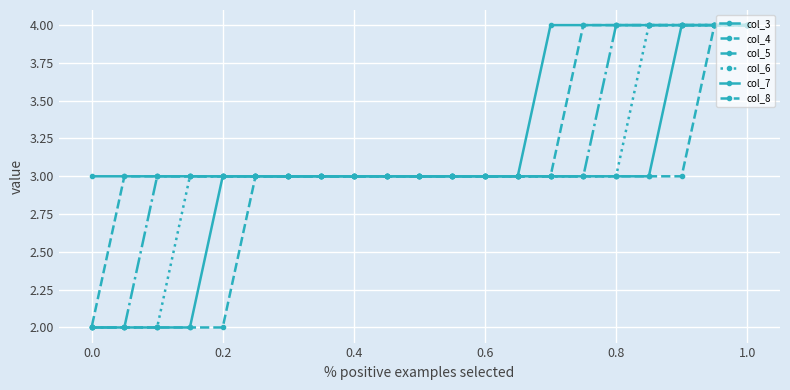

List the series in order of their overall mean, highest first.

col_3, col_4, col_5, col_6, col_7, col_8